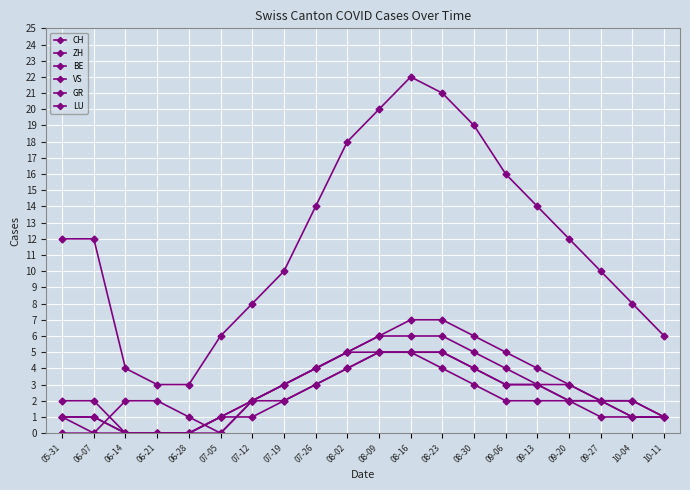

List the series in order of their peak value, highest first.

CH, ZH, VS, BE, GR, LU